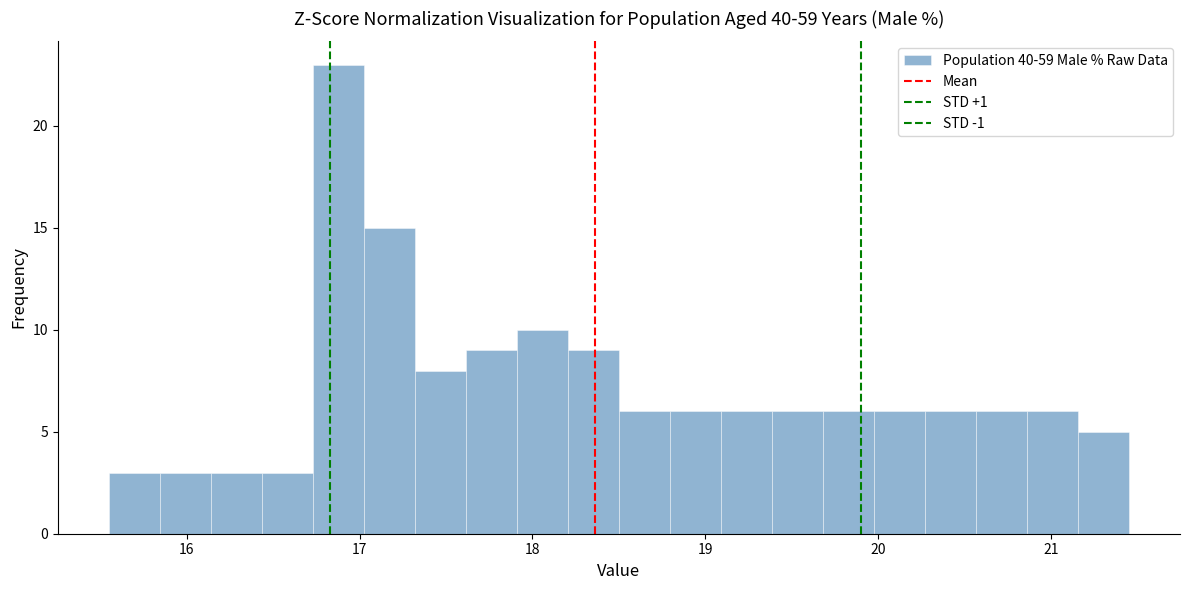

Around what value on the x-axis is the tallest bar? Give the approximate position of its centre, as read against the axis.

16.9